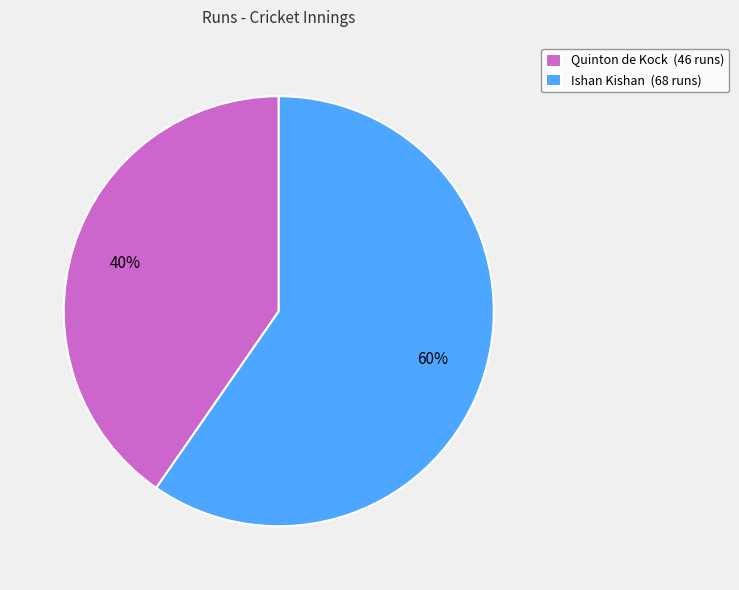

Is the sum of Quinton de Kock and Ishan Kishan greater than half?

Yes